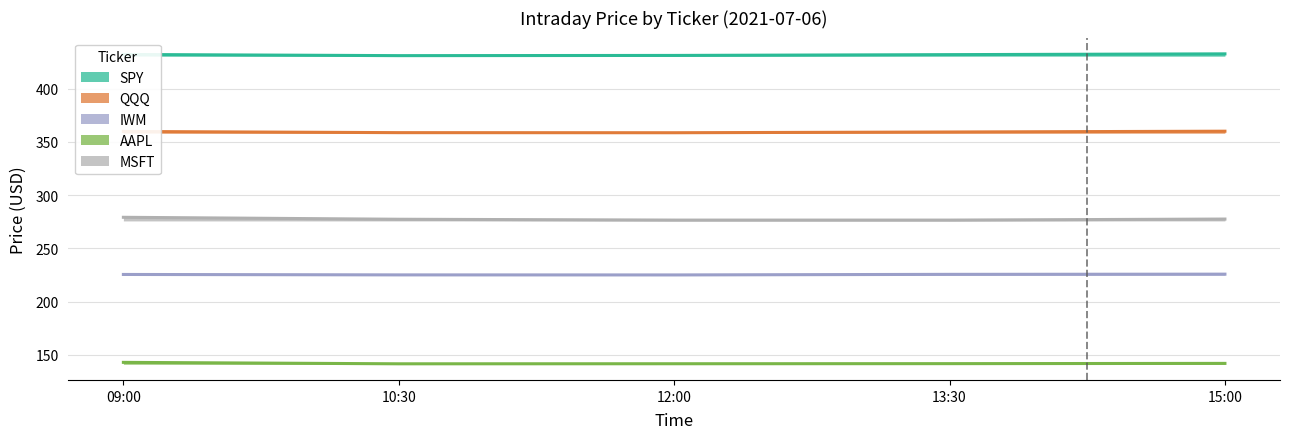

Where is the first local minimum for MSFT?

13:30